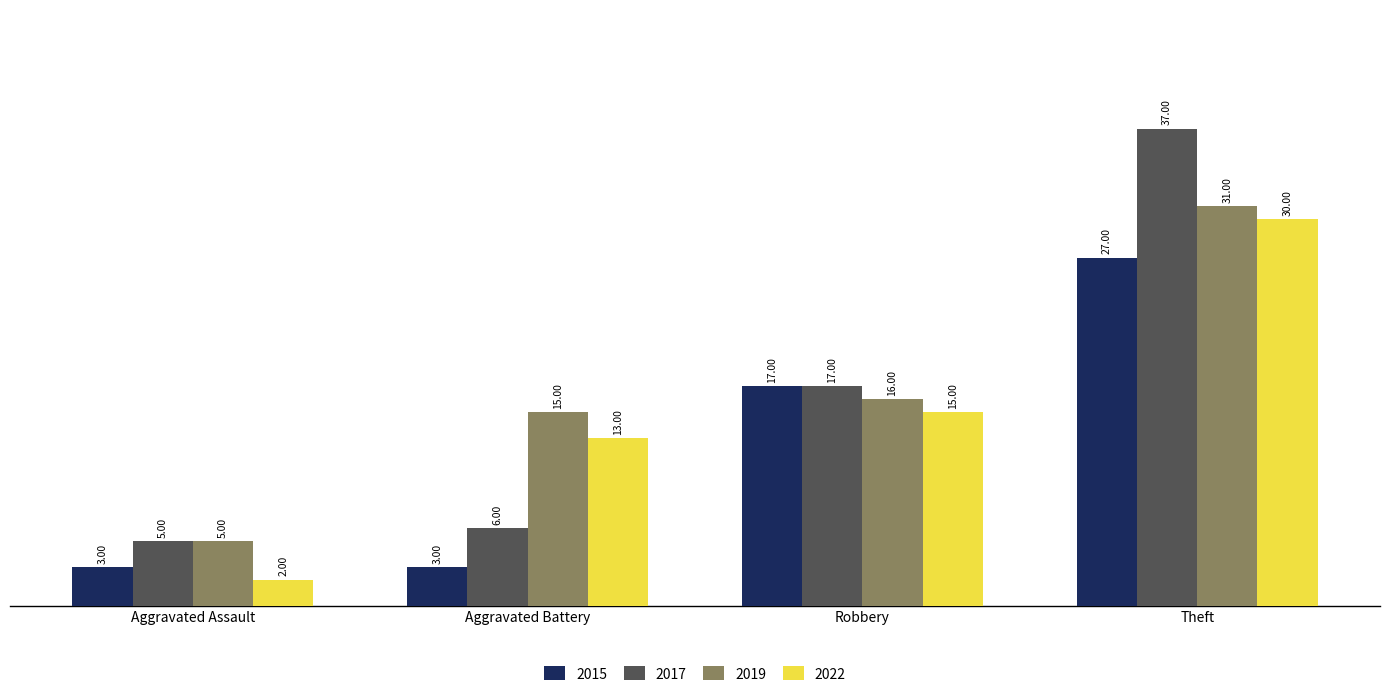

What is the label of the 3rd bar from the right?

Aggravated Battery